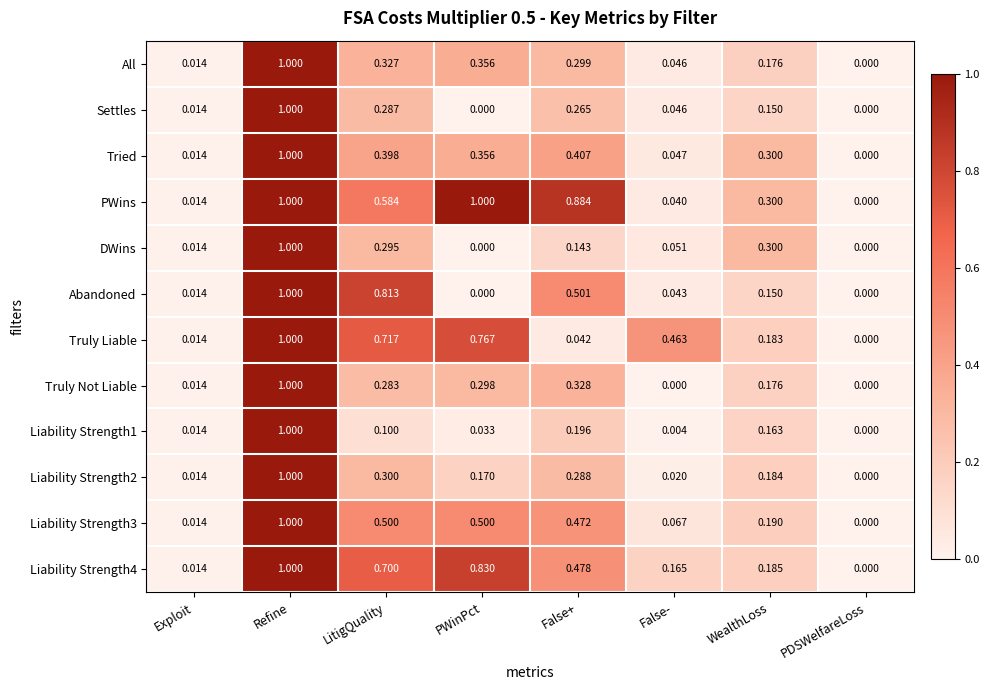

Which series has the largest total across all categories?

PWins